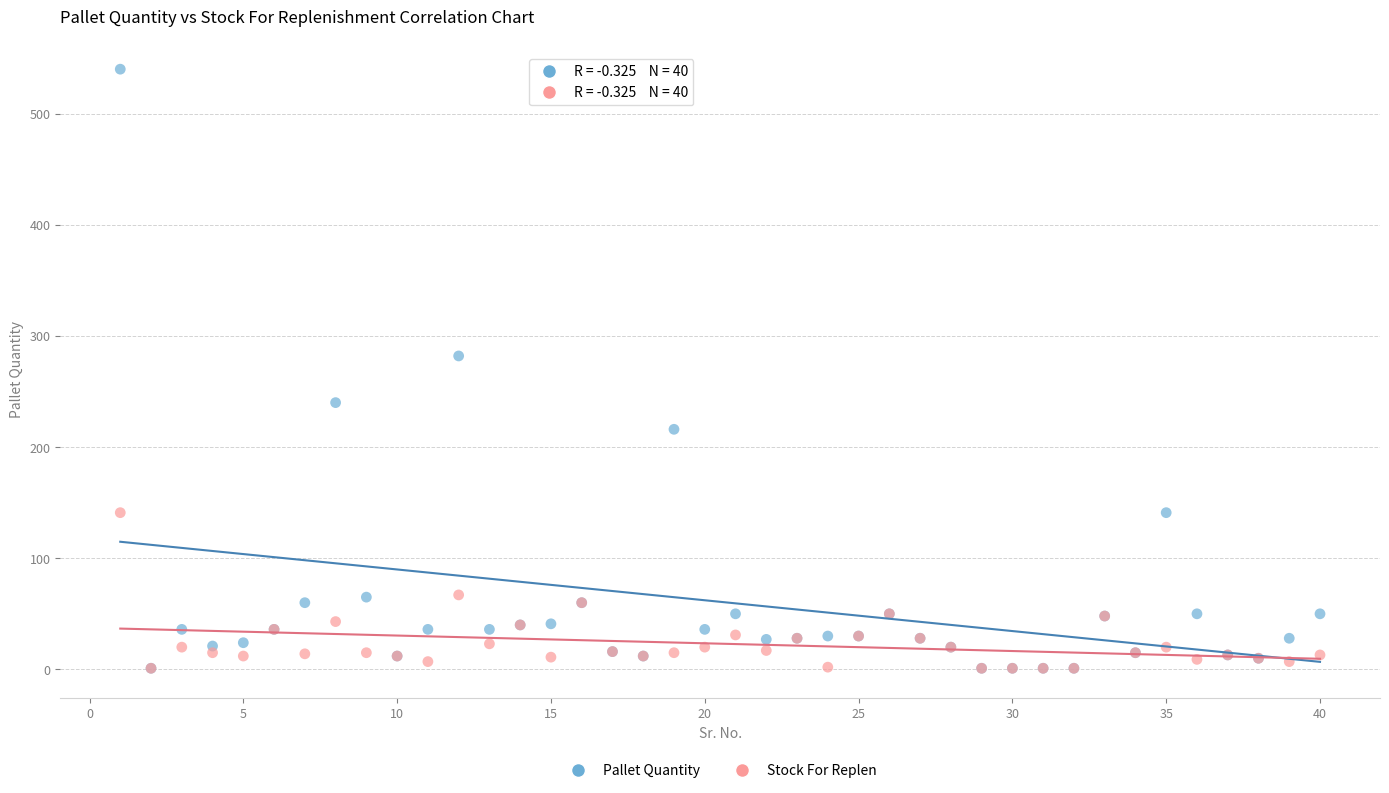

In the Pallet Quantity series, what Y value is closest to 270?

282